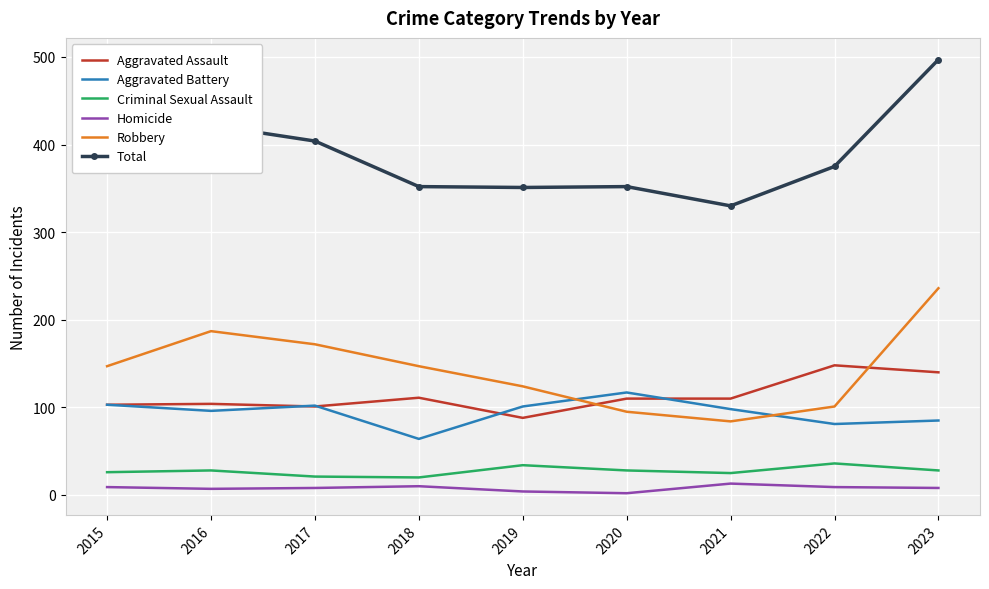

Which category has the highest value in the Total series?

2023